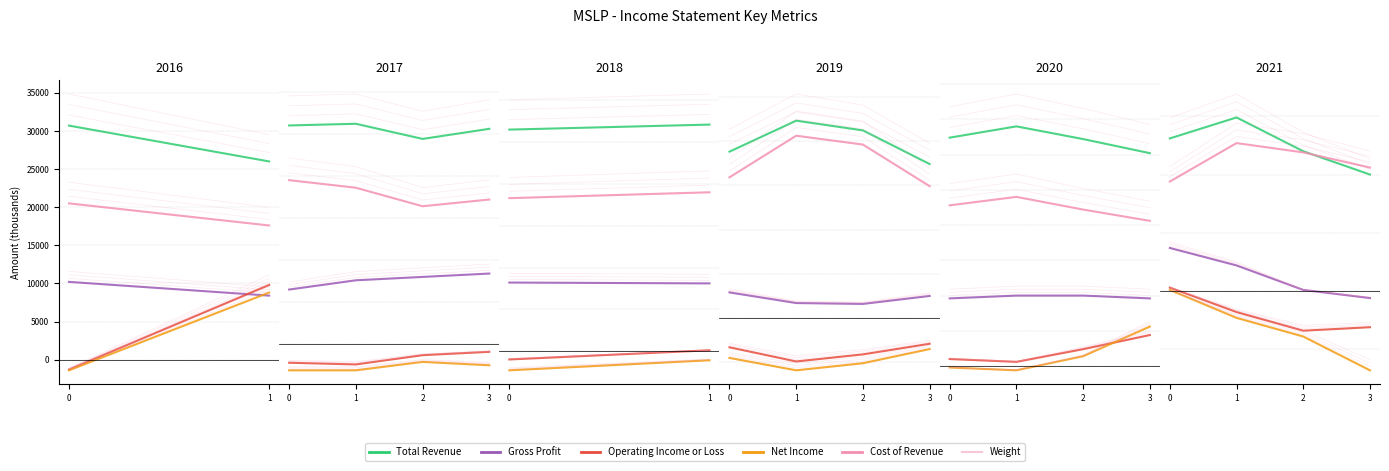

What is the sum of the Net Income values at 0 and 1?

-2200